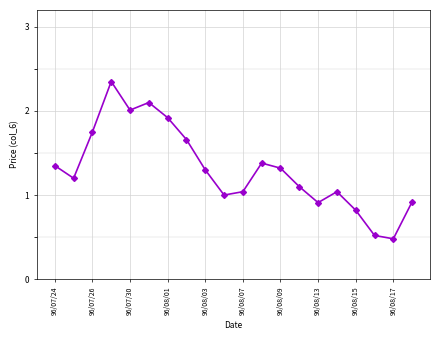

What is the value of the 7th point from the left?

1.9